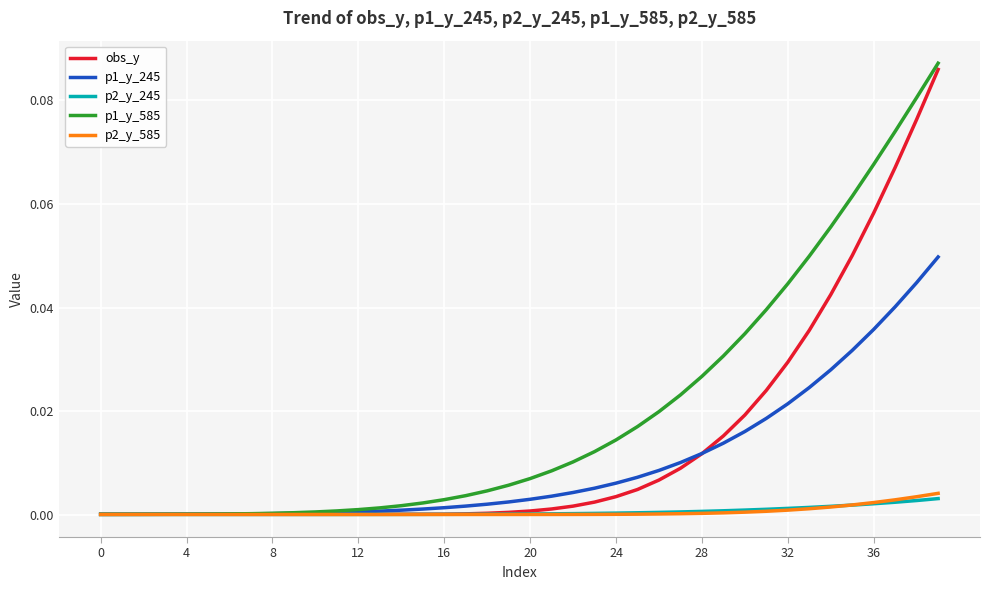

Which series ends up on top after the final intersection of p1_y_585 and obs_y?

p1_y_585